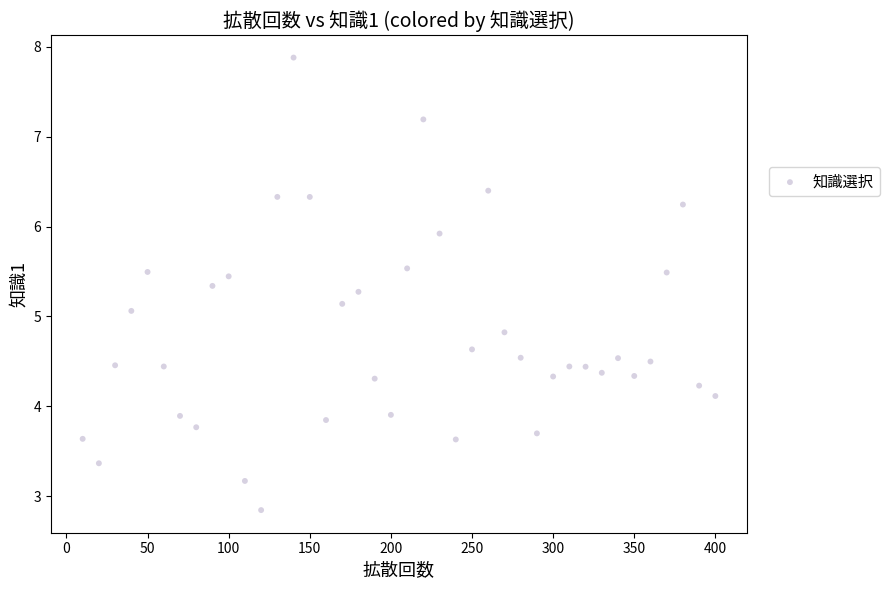

What Y value in the scatter plot is closest to 5?

5.1